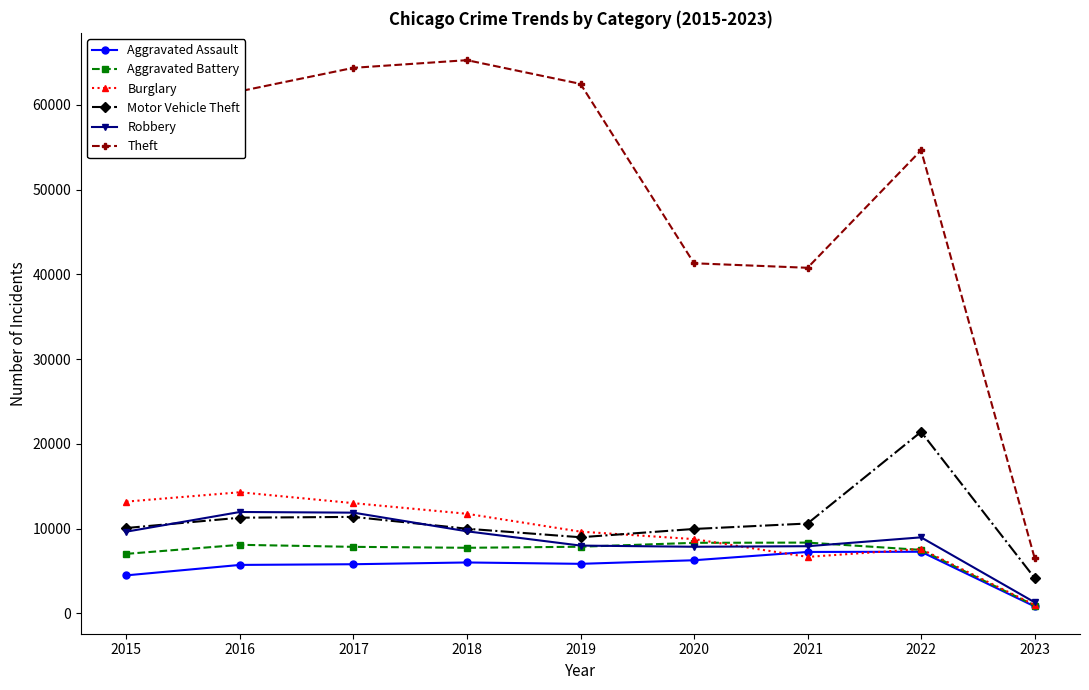

What is the difference between the second highest and minimum values in the Burglary series?

12195